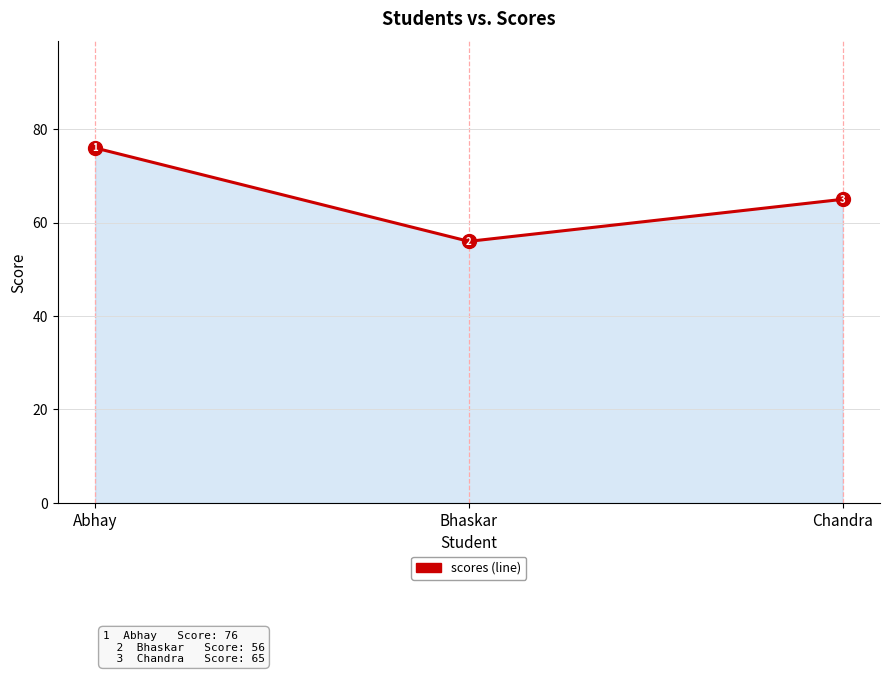

List the labels in order of value, largest first.

Abhay, Chandra, Bhaskar